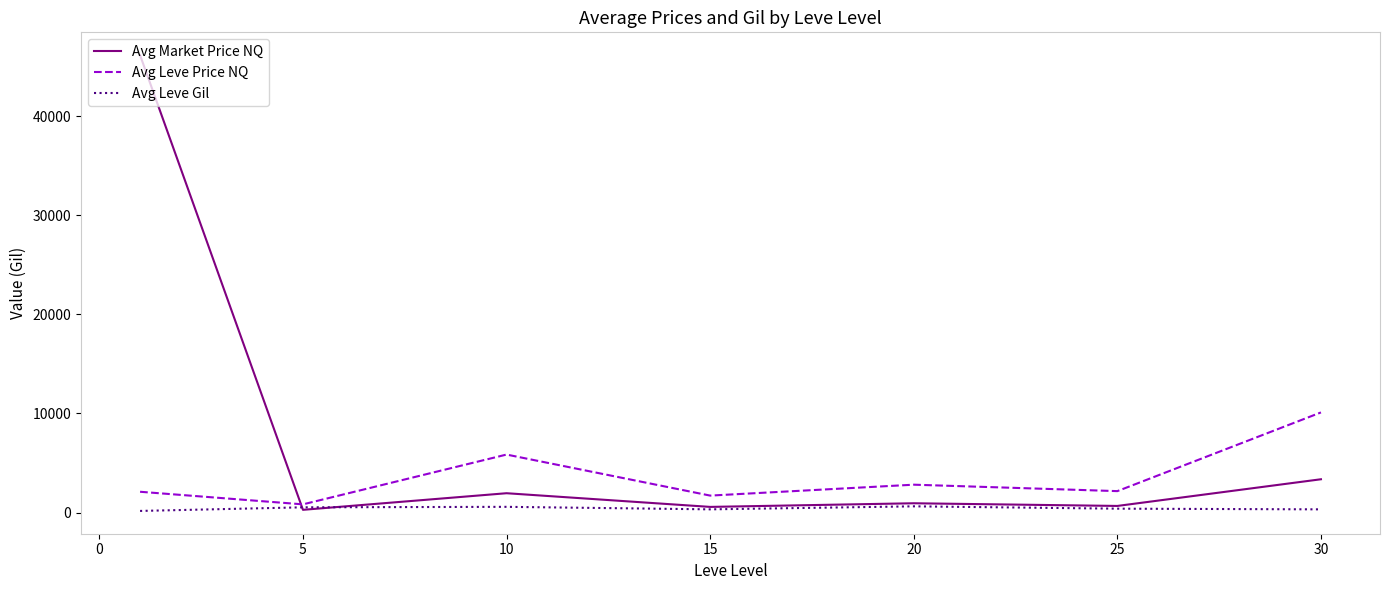

Which series has the largest total across all categories?

Avg Market Price NQ